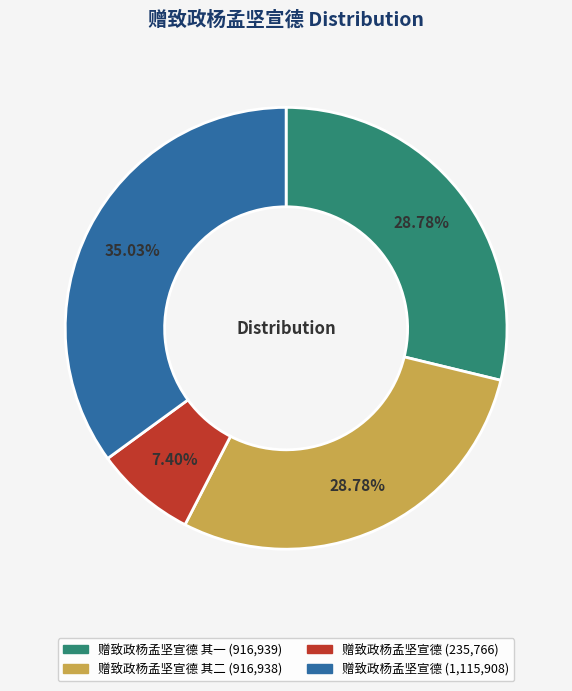

Is there any slice that represents more than half of the pie?

No